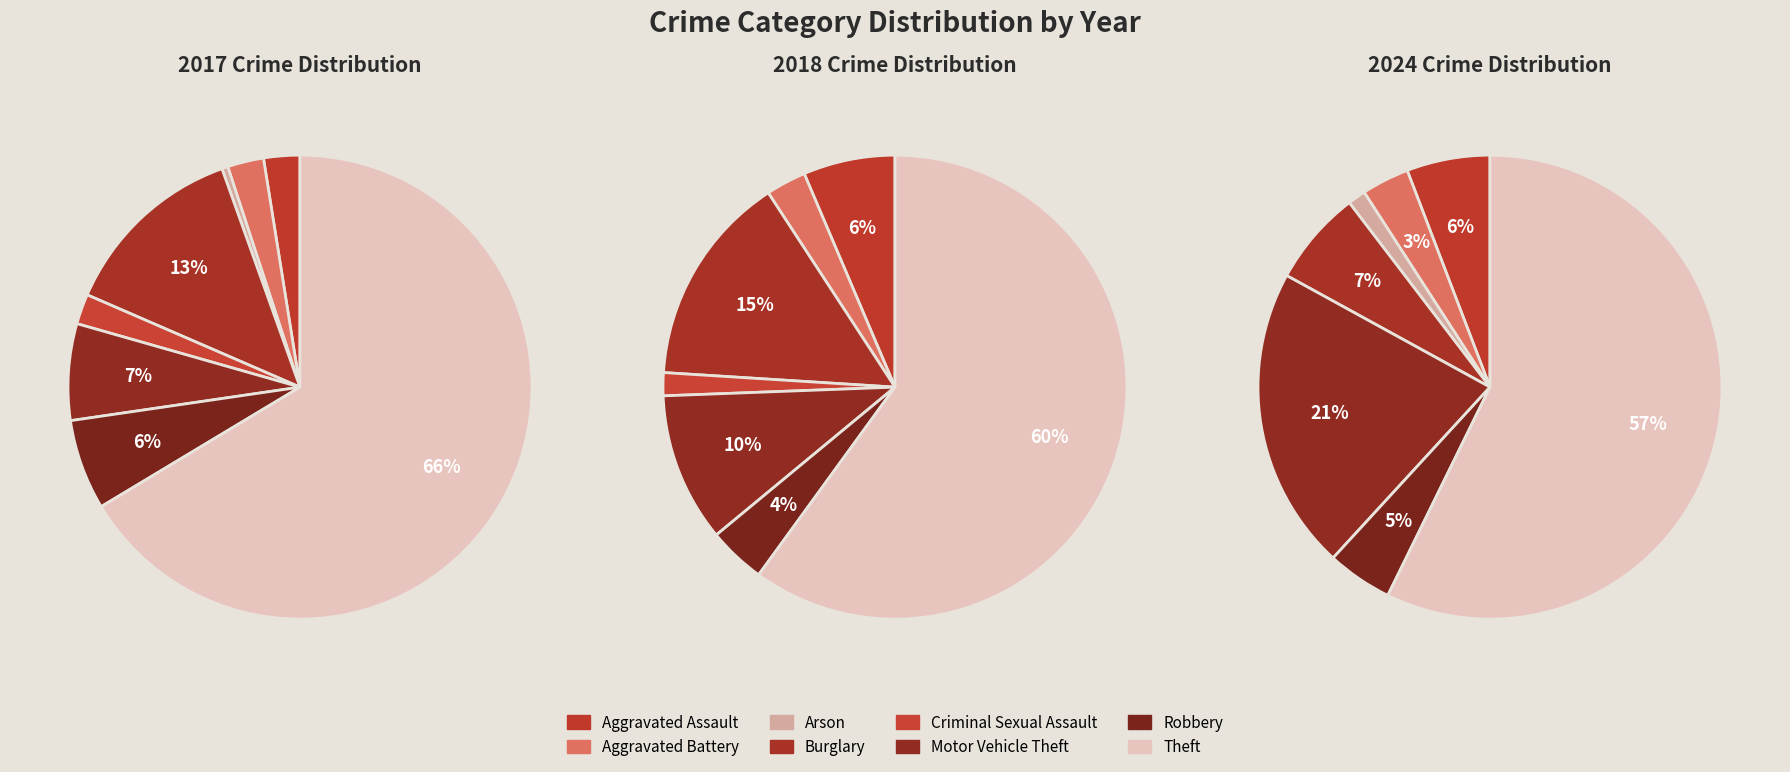

How many slices are in this pie chart?

8